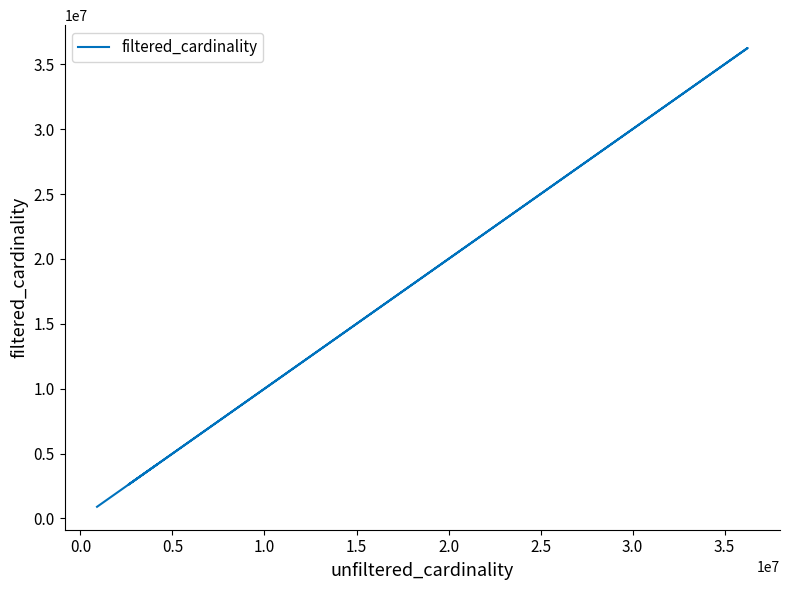

What is the sum of the values at 1.0 and 0.0?

40411835